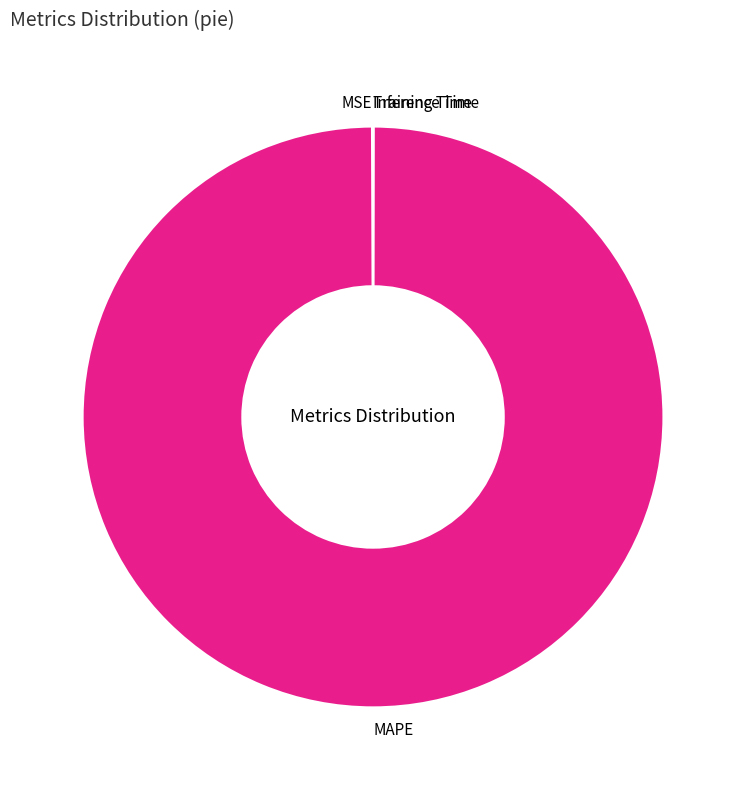

What is the largest slice in the pie chart?

MAPE